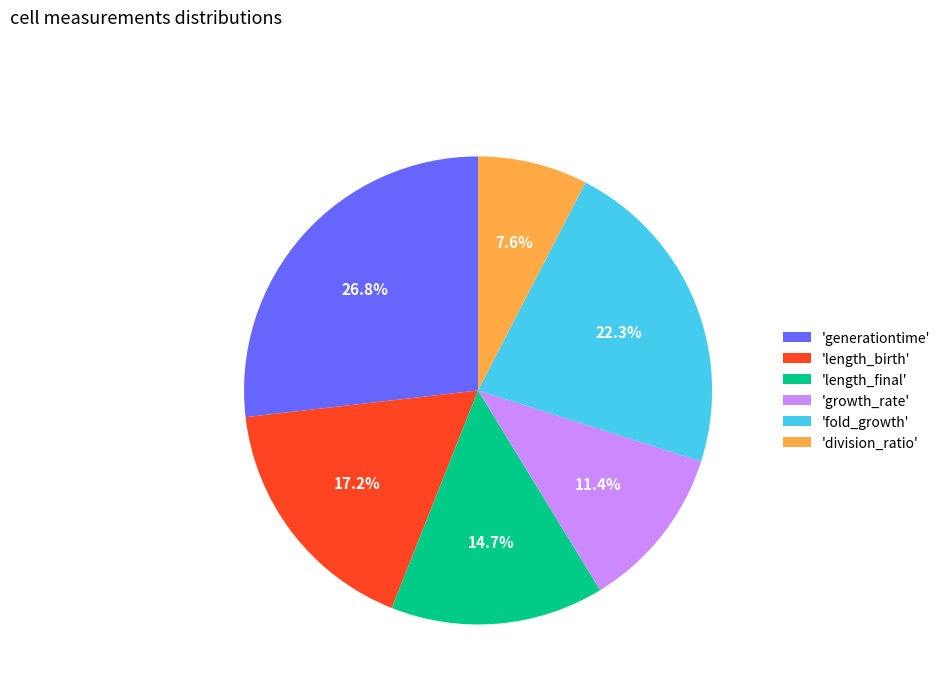

Which has a higher value, 'generationtime' or 'fold_growth'?

'generationtime'